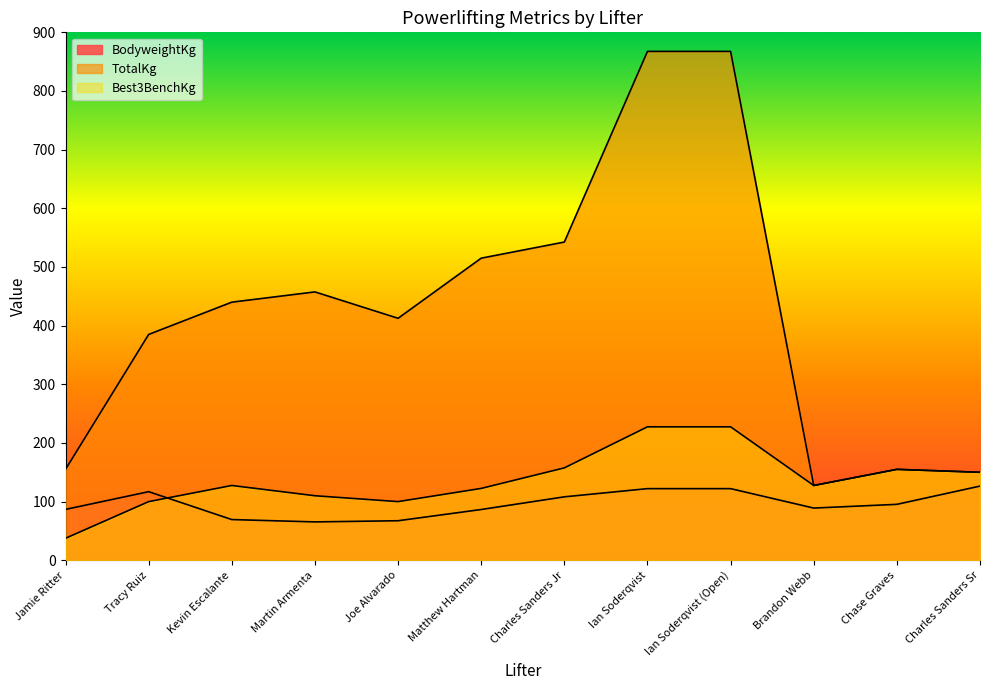

Between which two adjacent categories do Best3BenchKg and BodyweightKg first intersect?

Tracy Ruiz and Kevin Escalante